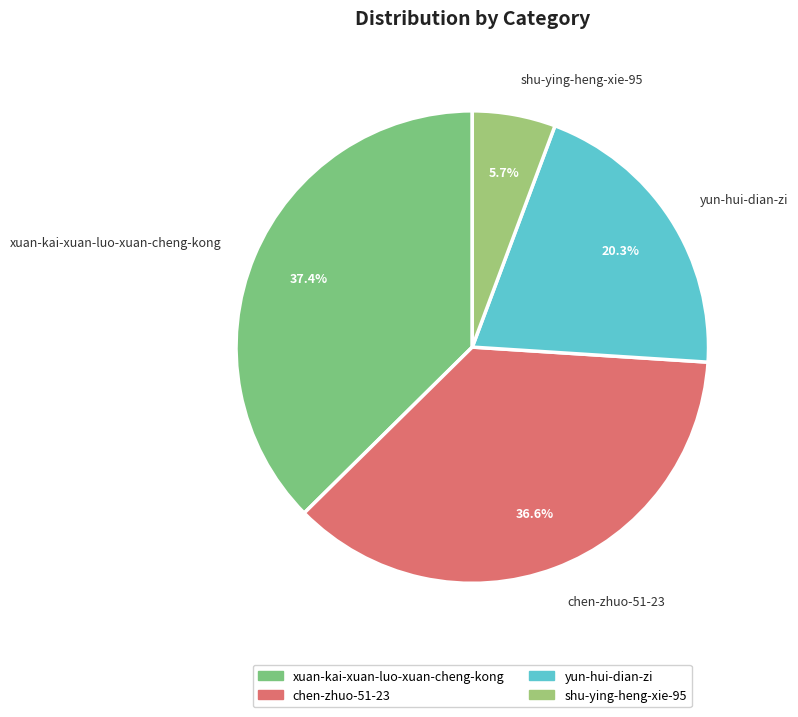

True or false: yun-hui-dian-zi accounts for 20% of the total.

True